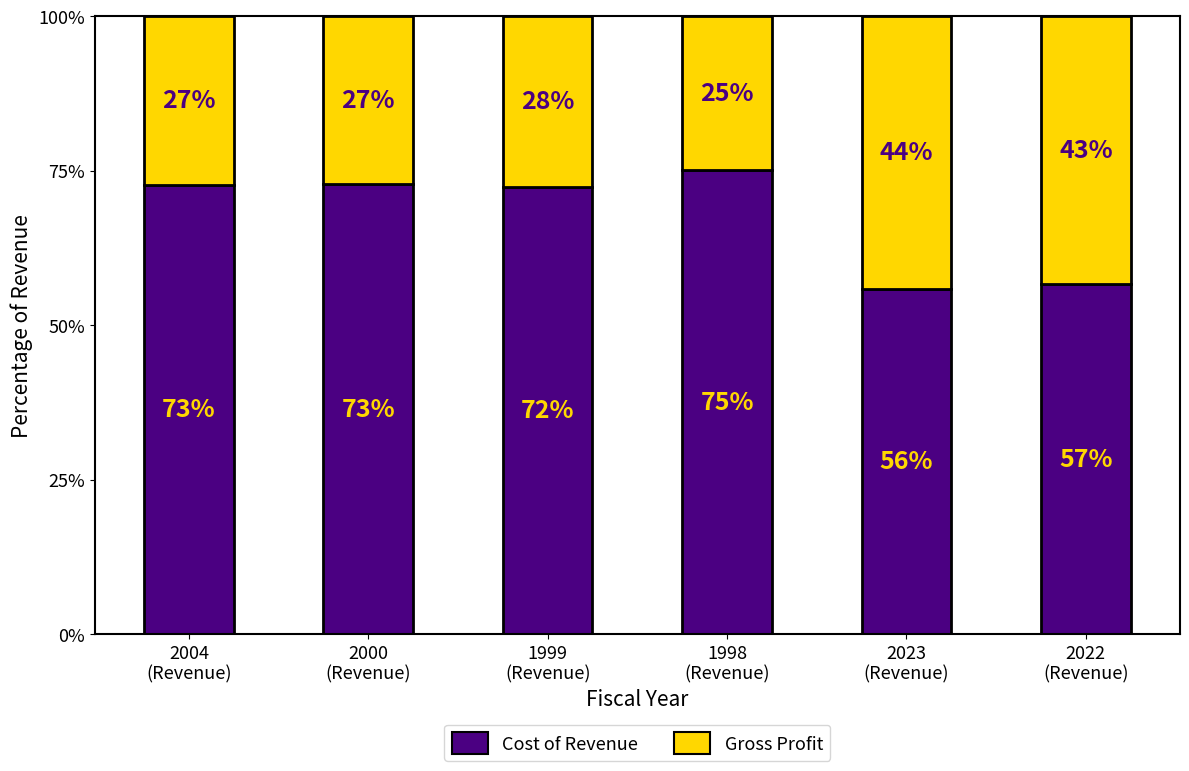

What is the lowest value of the Cost of Revenue series?

55.9